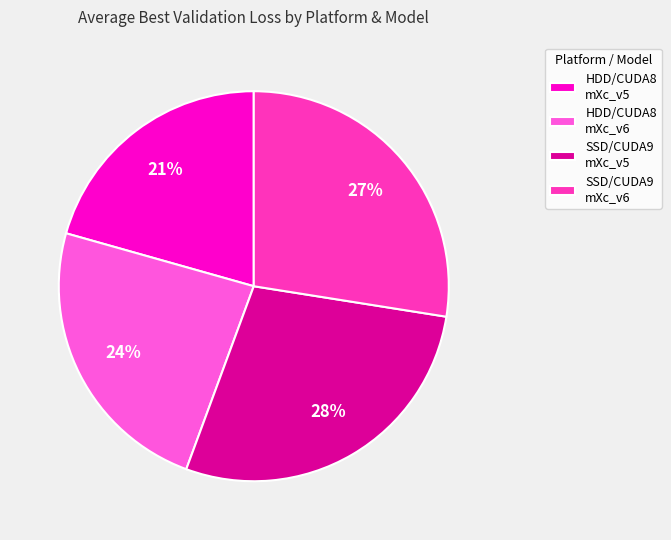

To the nearest percent, what is the average slice percentage?

25%